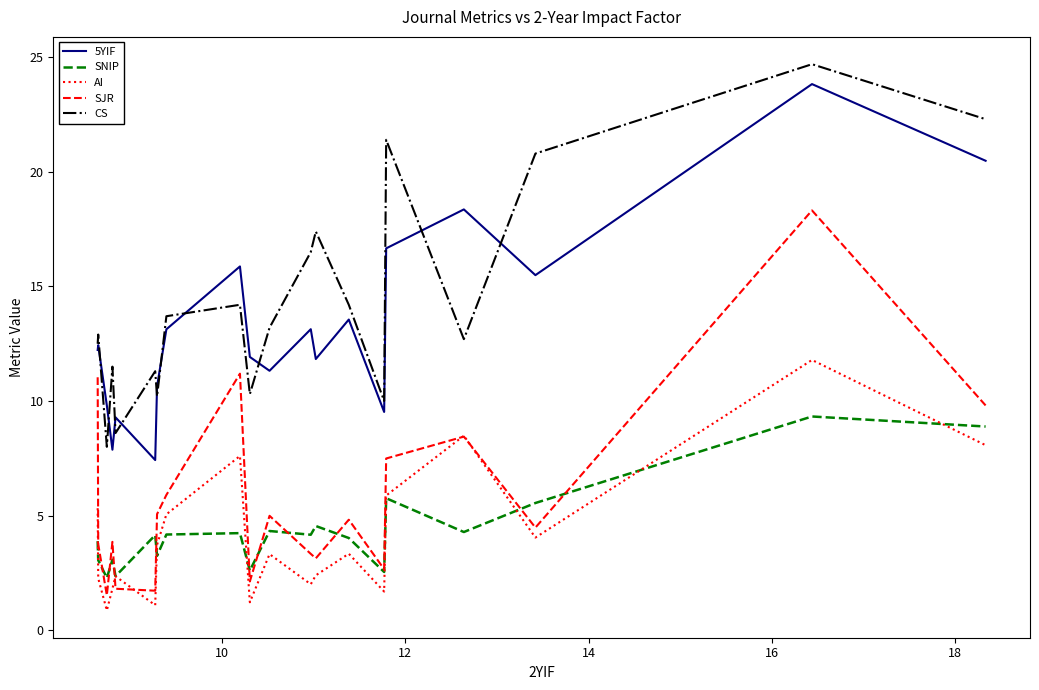

True or false: AI and CS cross at least once.

False